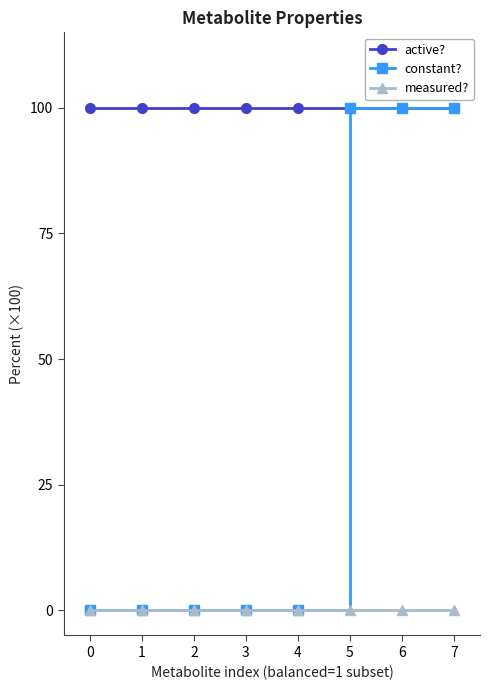

Reading left to right, transcribe all the data shown in this chart.

active?: 0=1	1=1	2=1	3=1	4=1	5=1	6=1	7=1
constant?: 0=0	1=0	2=0	3=0	4=0	5=1	6=1	7=1
measured?: 0=0	1=0	2=0	3=0	4=0	5=0	6=0	7=0